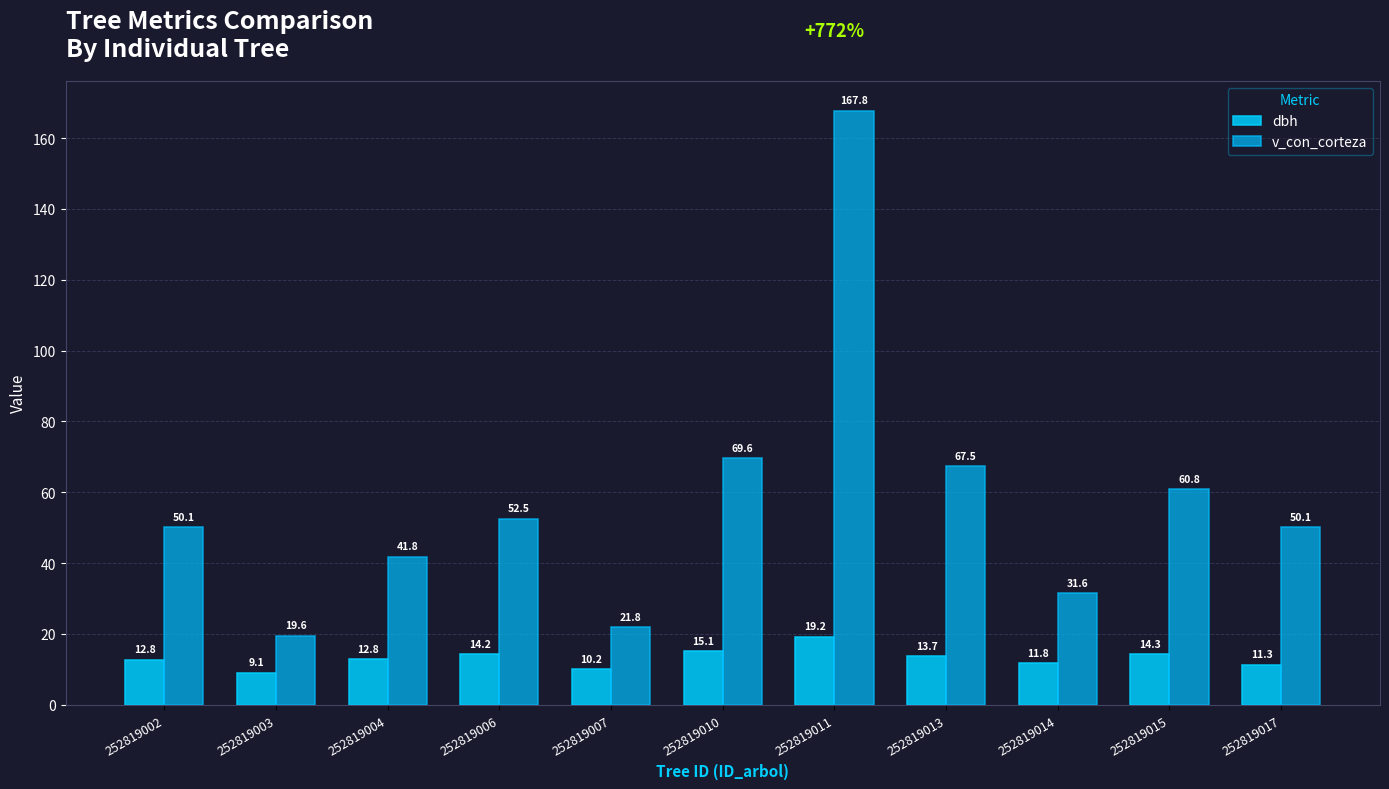

How many series are shown in this chart?

2